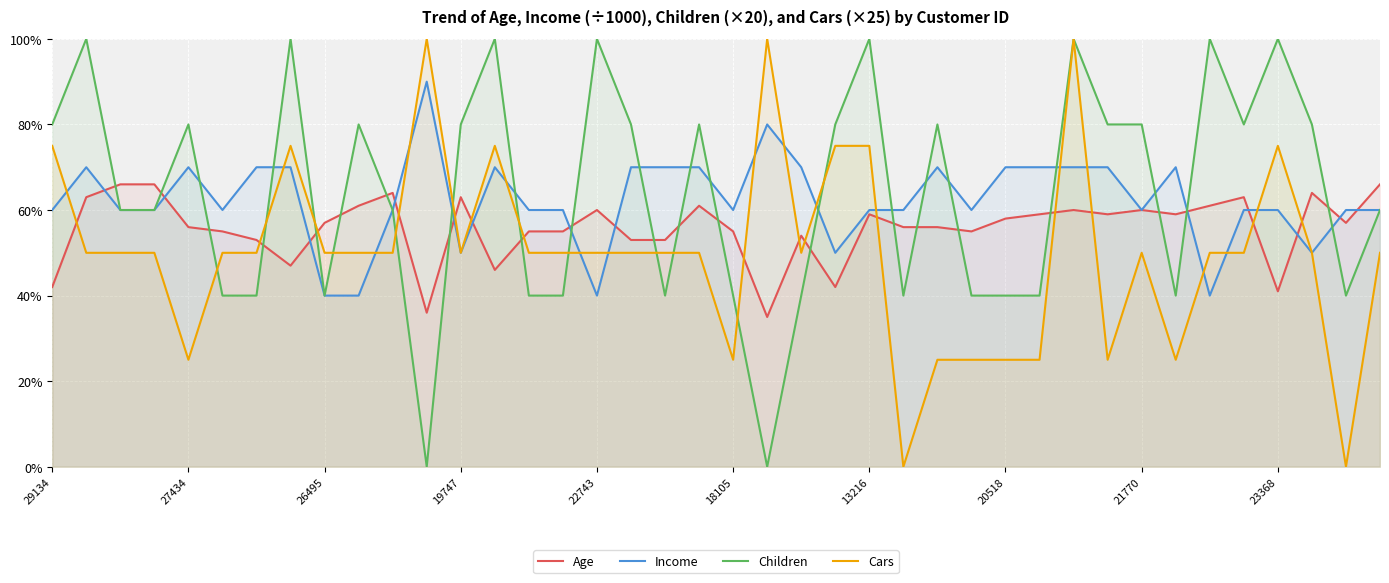

What is the maximum value for Income?

90